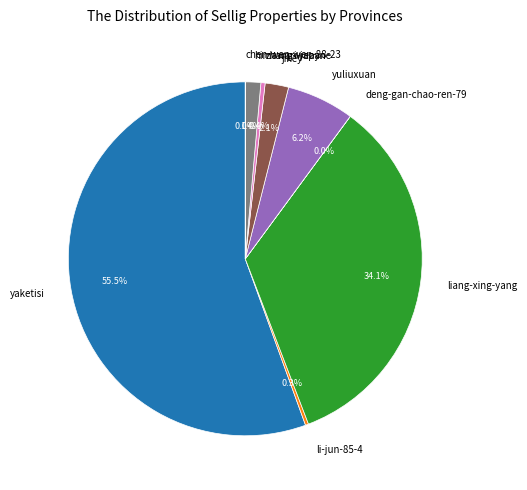

What is the majority slice?

yaketisi